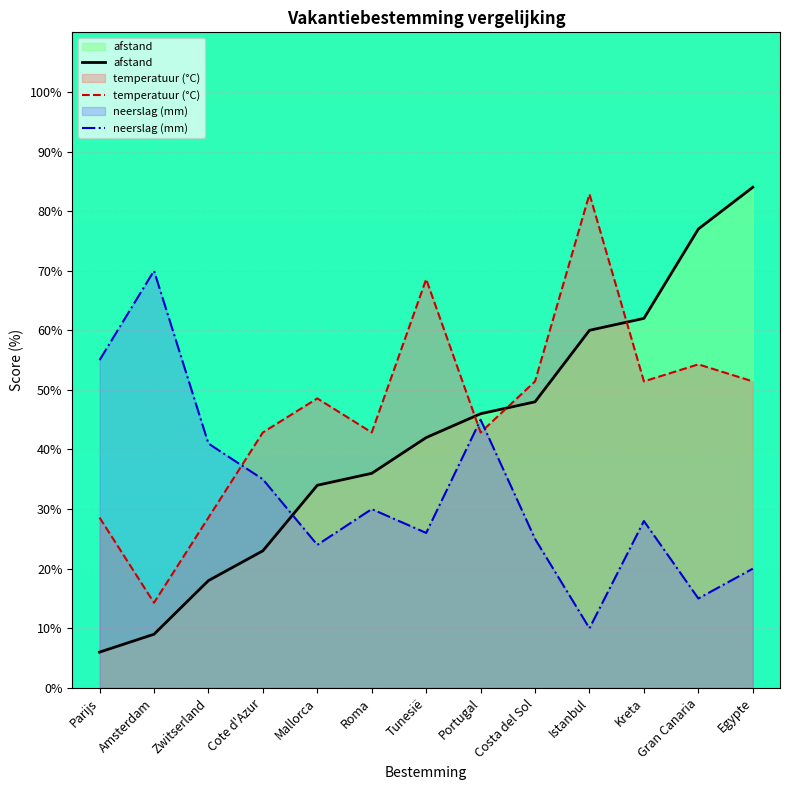

What is the label of the 6th point from the left?

Roma